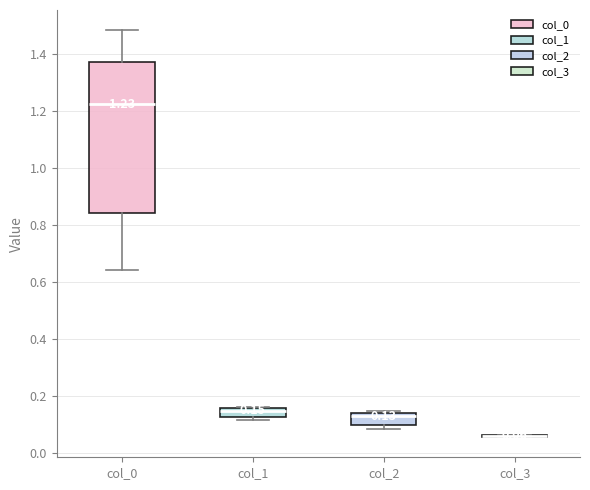

Which box is the tallest, from its lower edge to its upper edge?

col_0